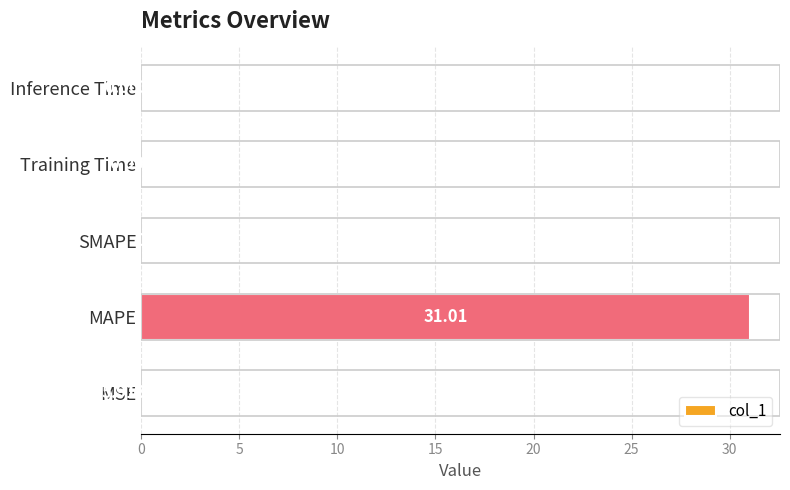

At which label is the value closest to 15?

Training Time